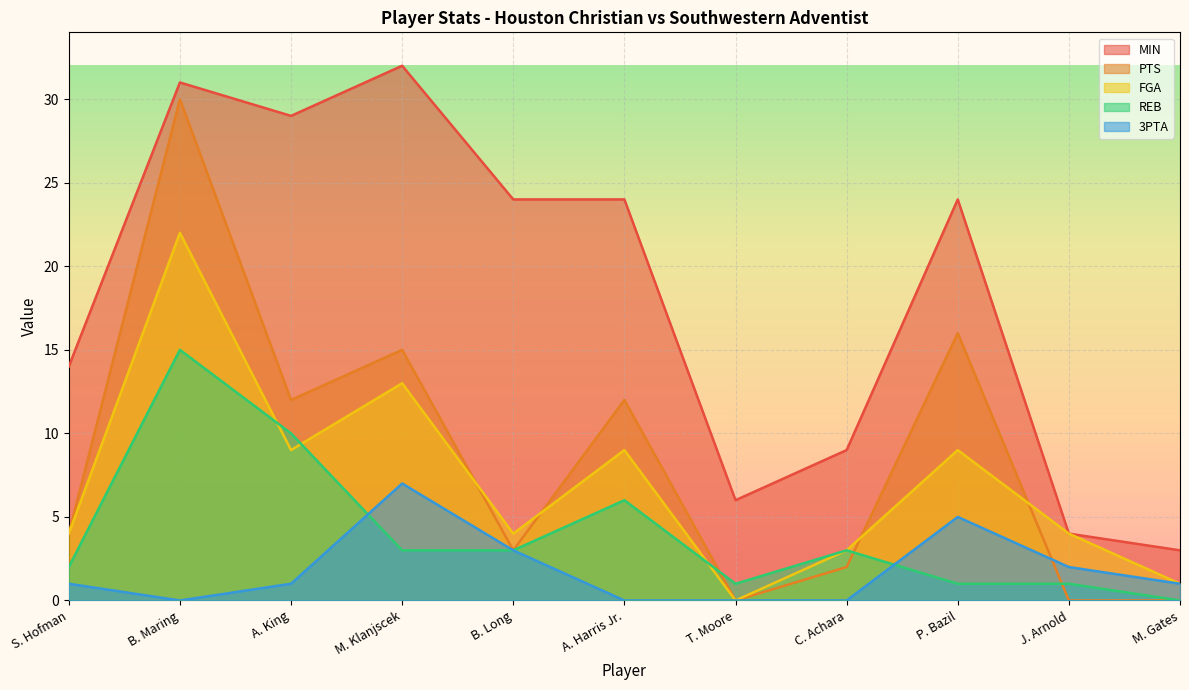

What is the label of the 11th point from the left?

M. Gates